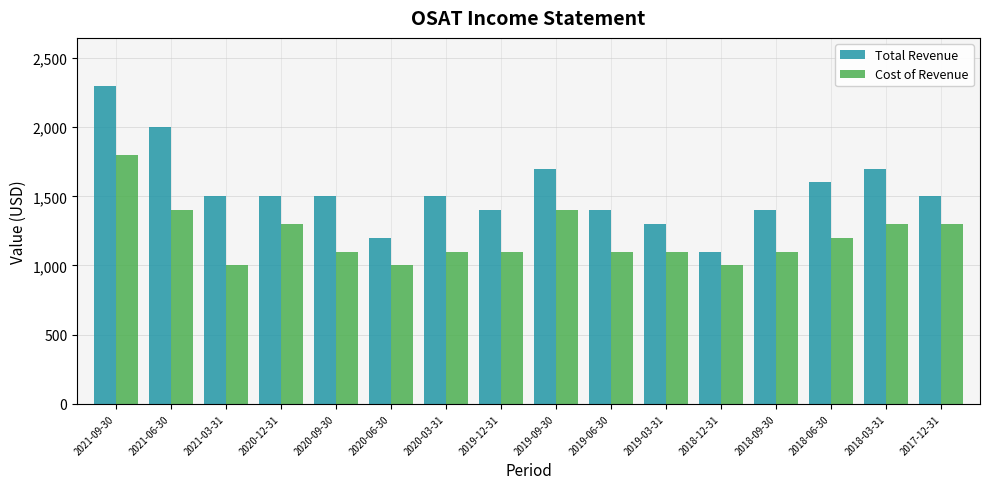

What is the average value of the Total Revenue series?

1538